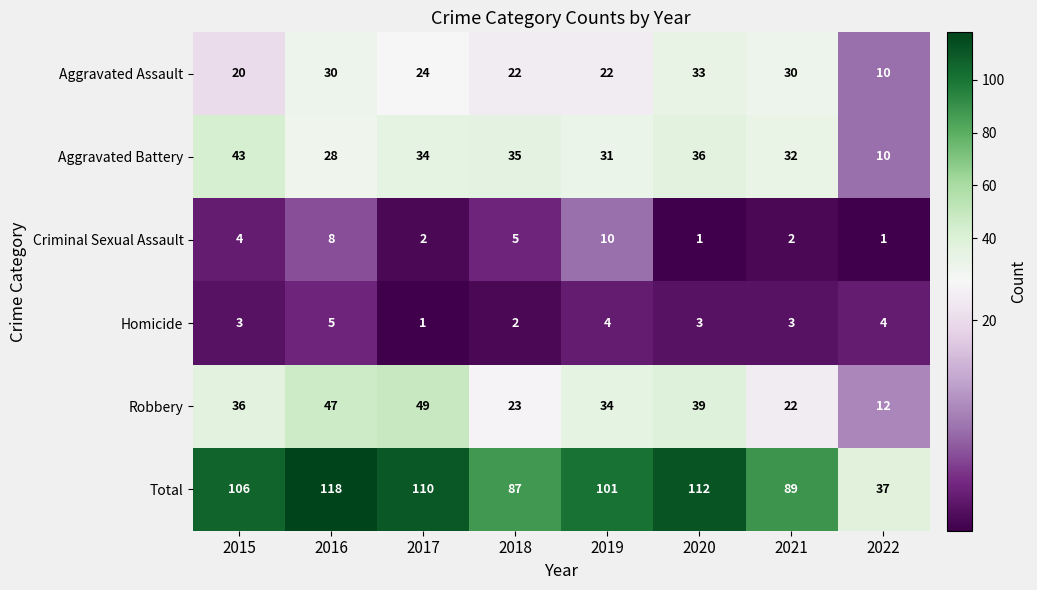

How many categories are shown in the chart?

8